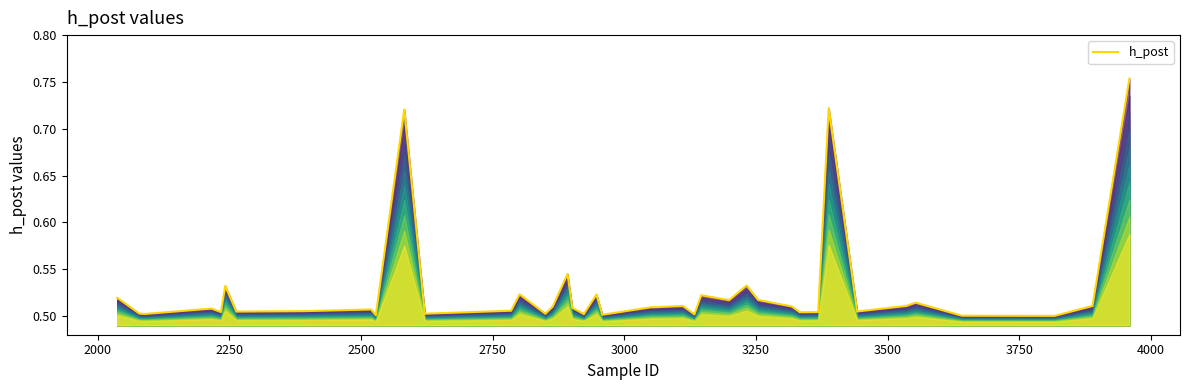

What is the value of the 33rd point from the left?

0.7